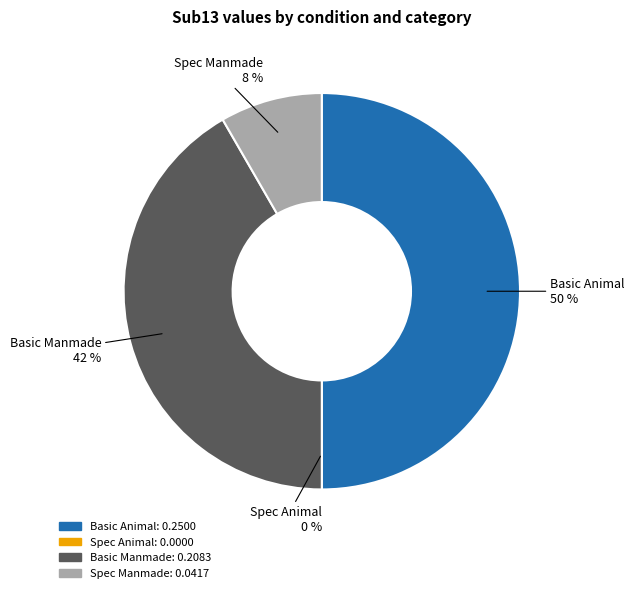

What is the smallest slice in the pie chart?

Spec_Animal